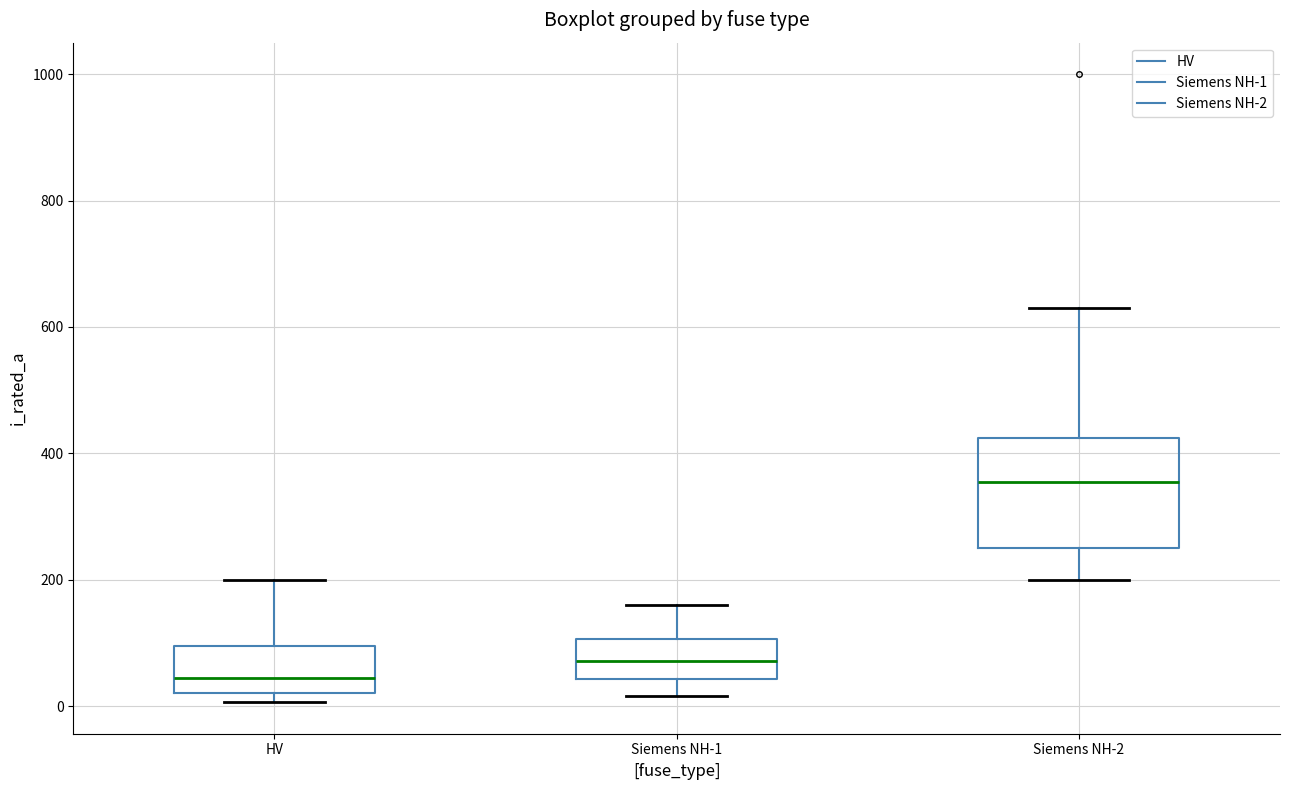

Which box has the highest median line?

Siemens NH-2